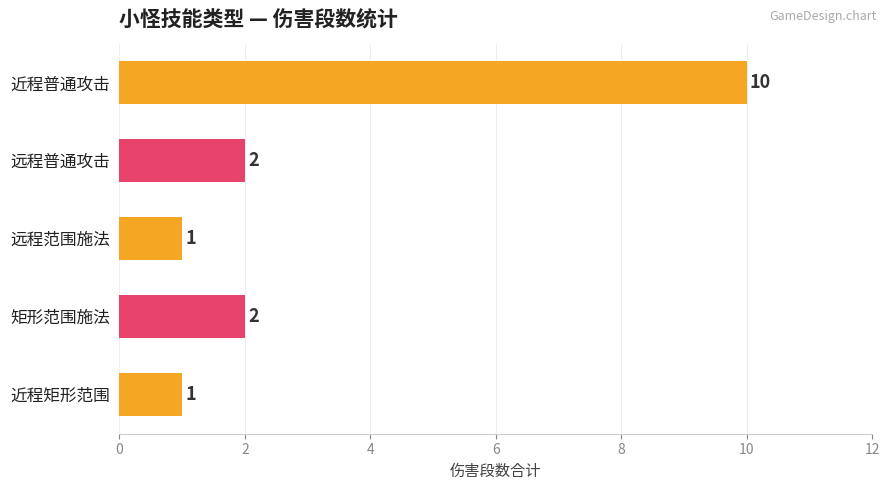

Does the chart contain stacked bars?

No